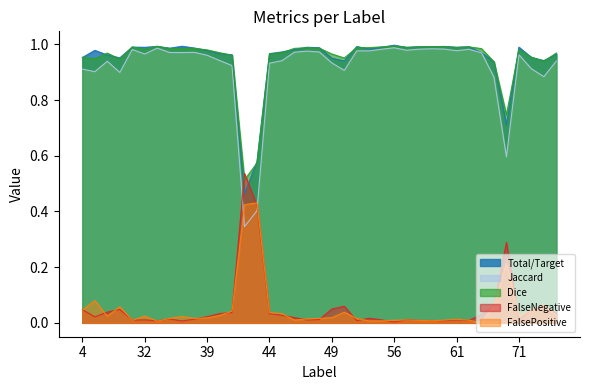

Which label corresponds to the largest value in the chart?

56